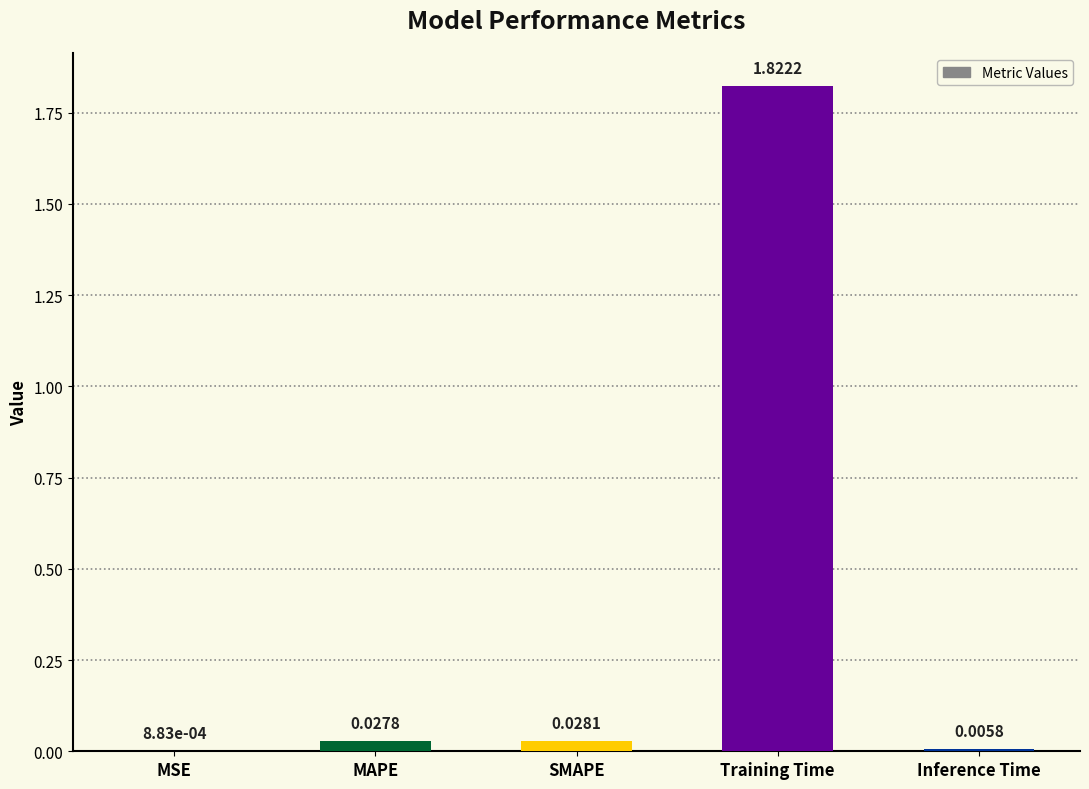

At which label is the value closest to 0?

MSE